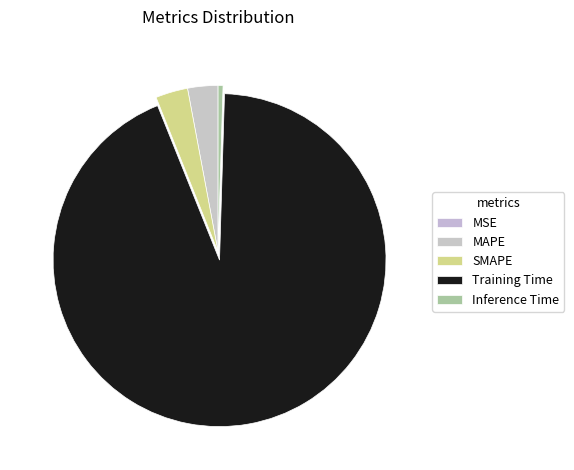

To the nearest percent, what percentage of the pie is SMAPE?

3%